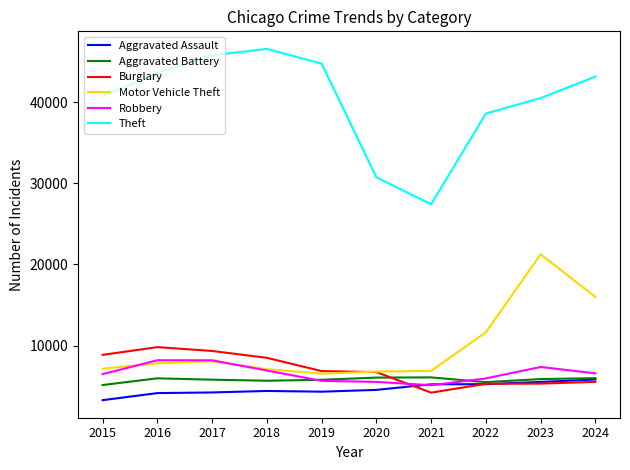

How many lines are shown in the chart?

6